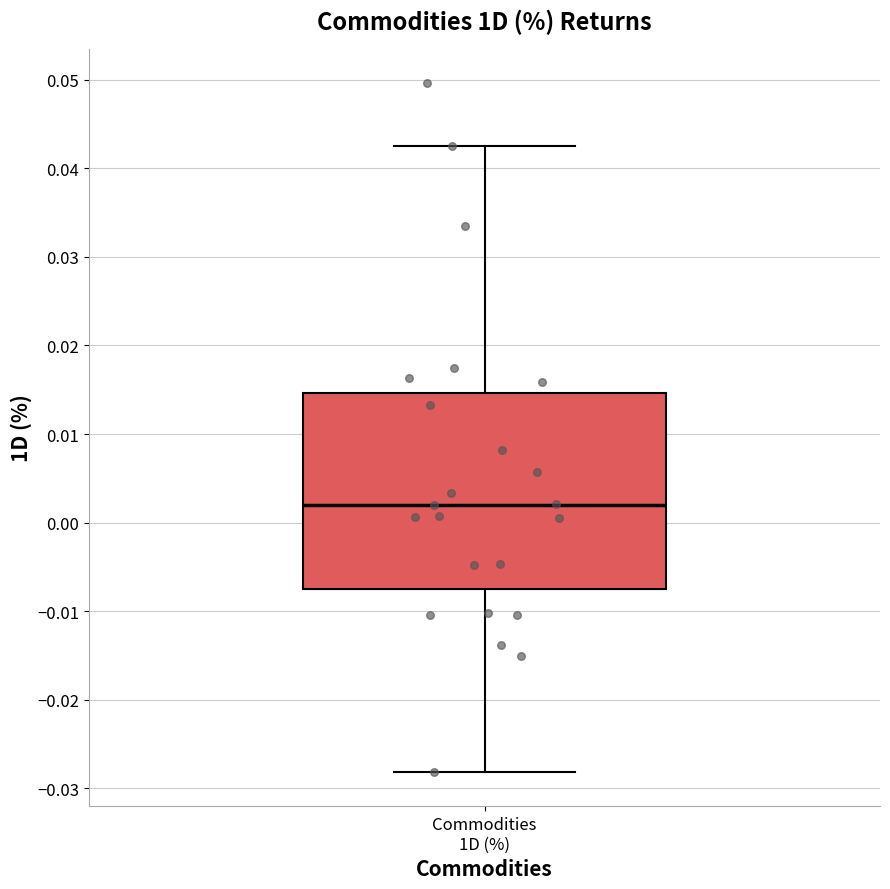

Read this box plot against the y-axis: the position of the median line, the range covered by the box, and the ends of both whiskers. The values are not printed on the chart, so give them approximately, as read against the axis.

median 0.002, box -0.008 to 0.015, whiskers -0.028 to 0.043